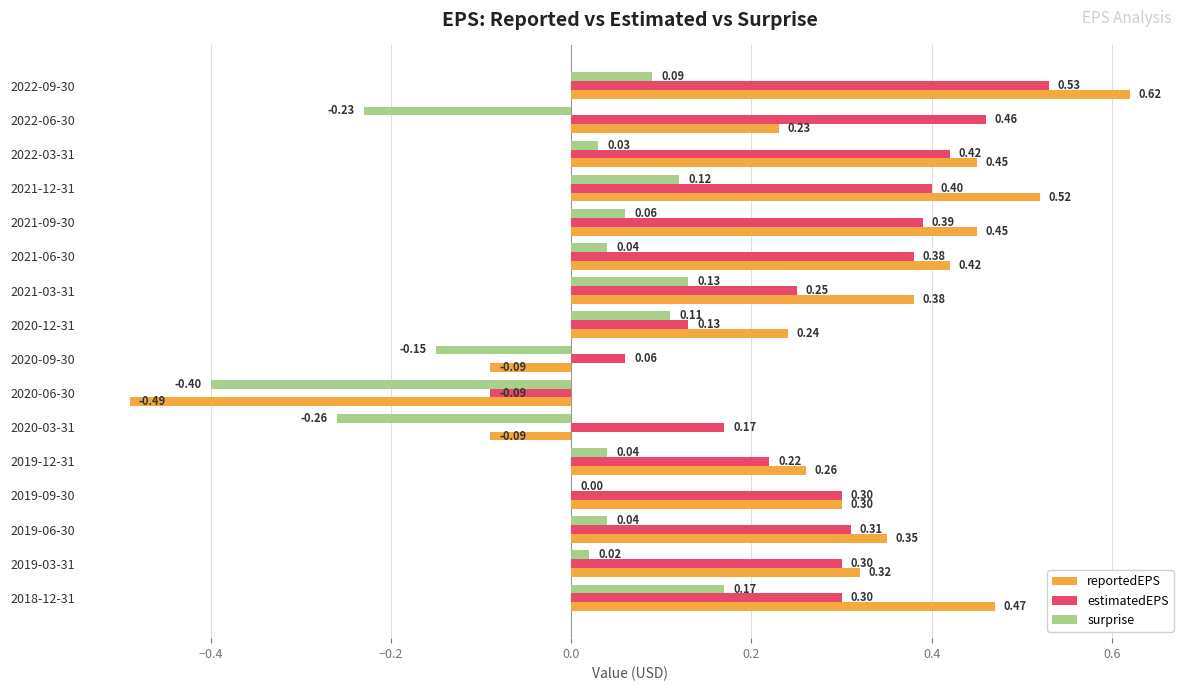

What is the sum of the reportedEPS values at 2021-03-31 and 2021-12-31?

0.9